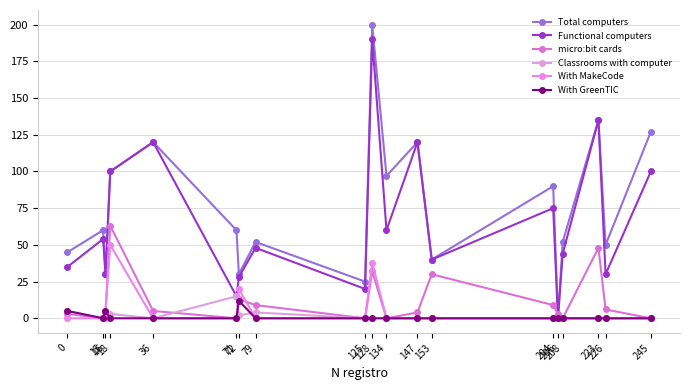

Which series has the largest total across all categories?

Total computers